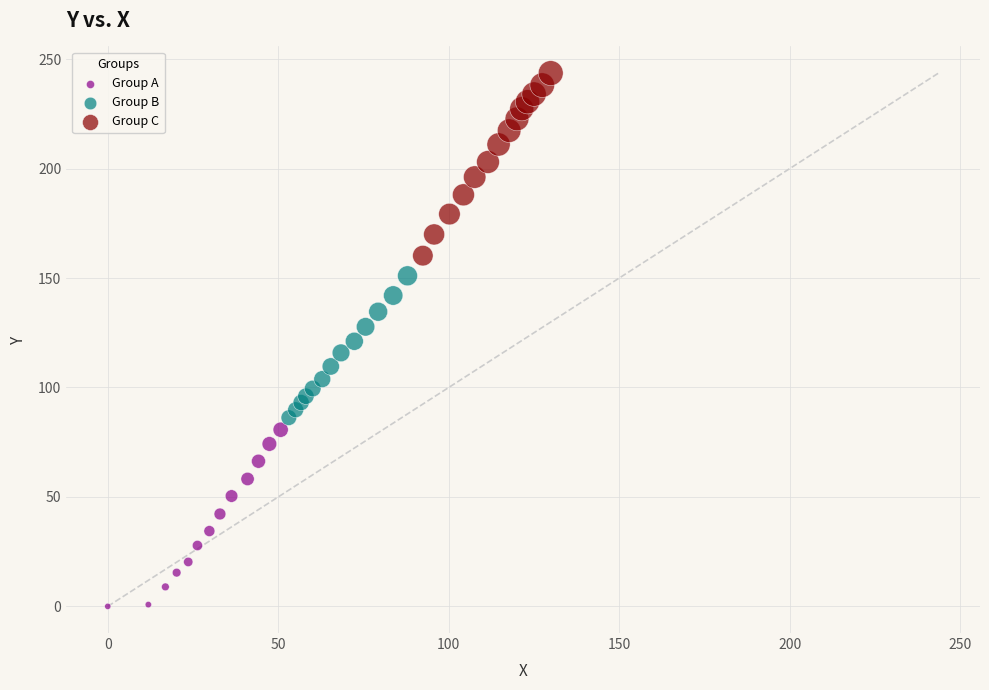

Which series contains the lowest Y value?

Group A